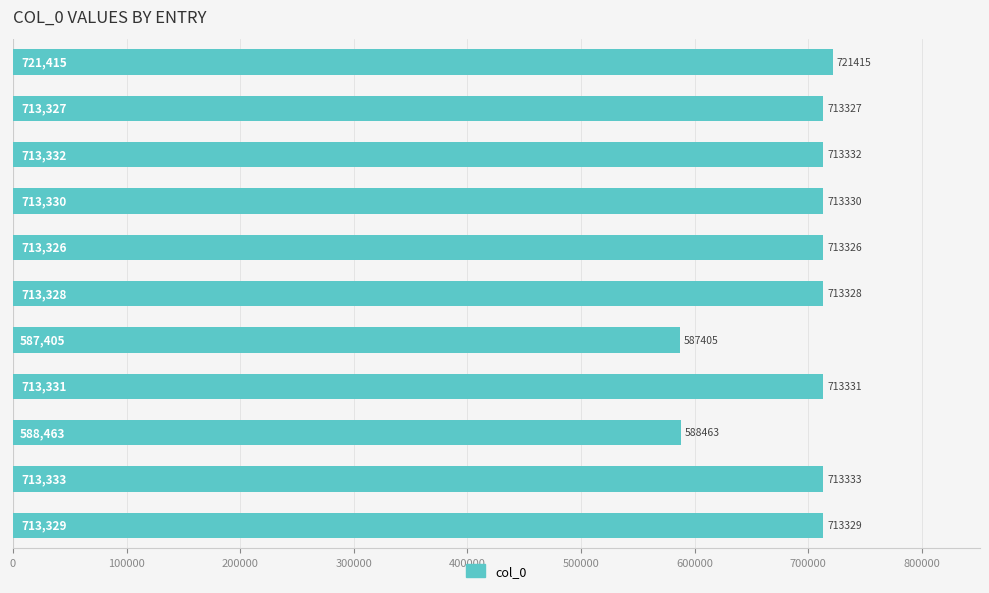

Are the bars horizontal?

Yes